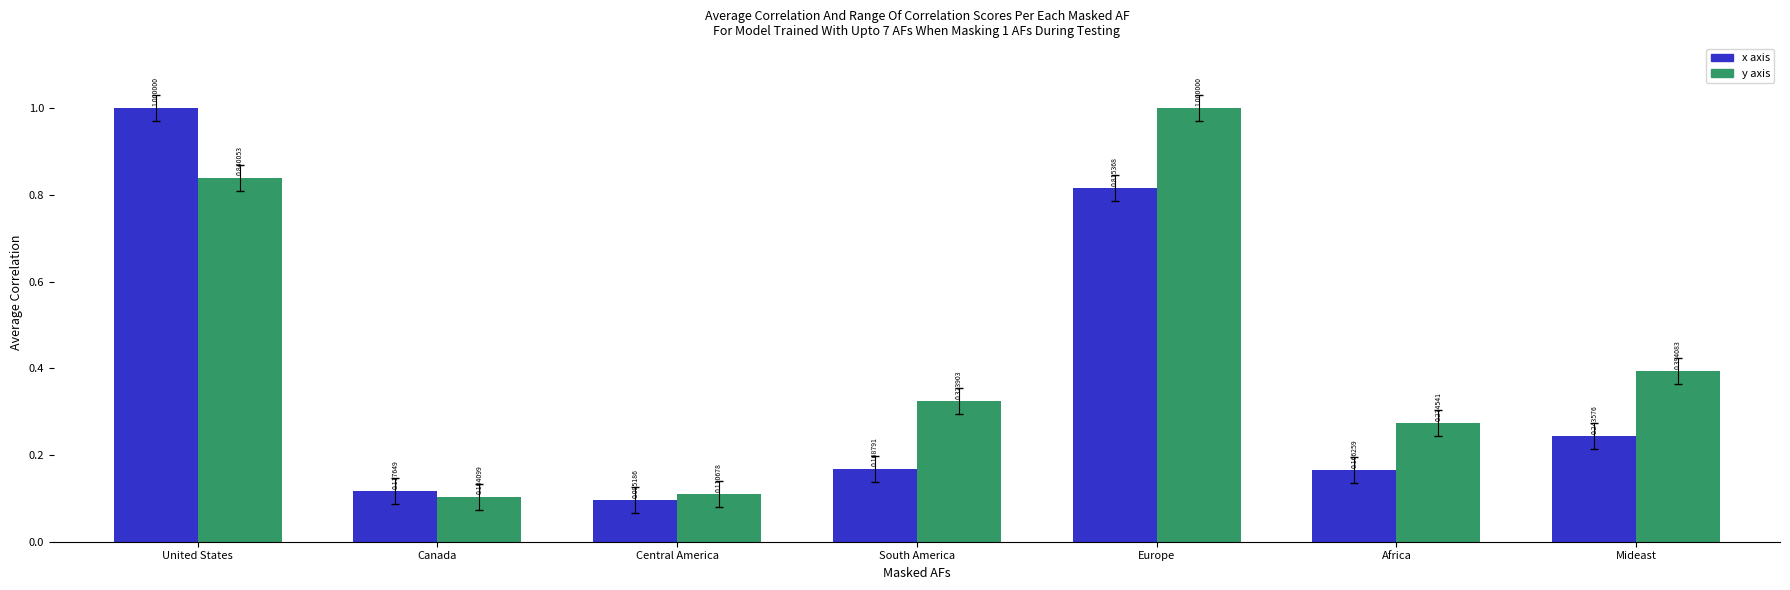

List the series in order of their overall mean, lowest first.

x axis, y axis